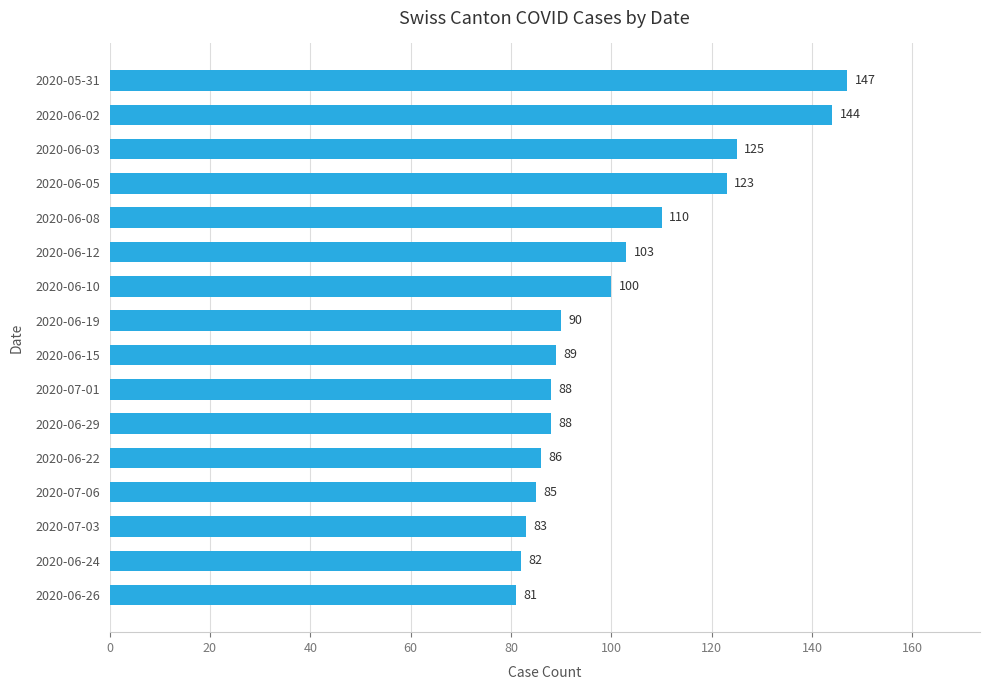

Between 2020-06-03 and 2020-06-02, which is larger?

2020-06-02